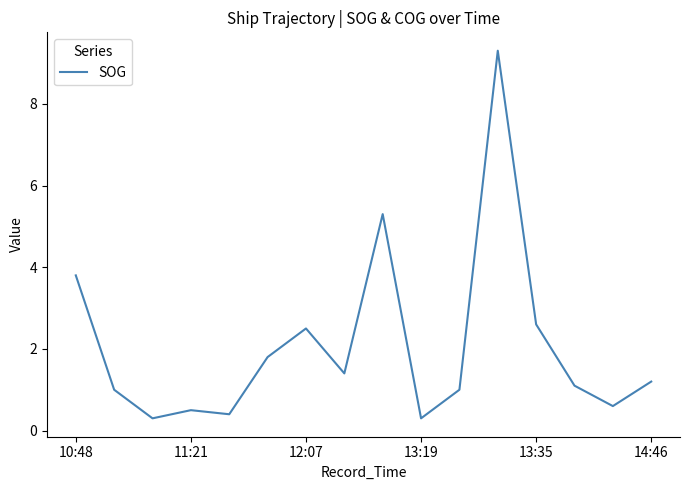

What is the difference between the maximum and minimum values?

9.0